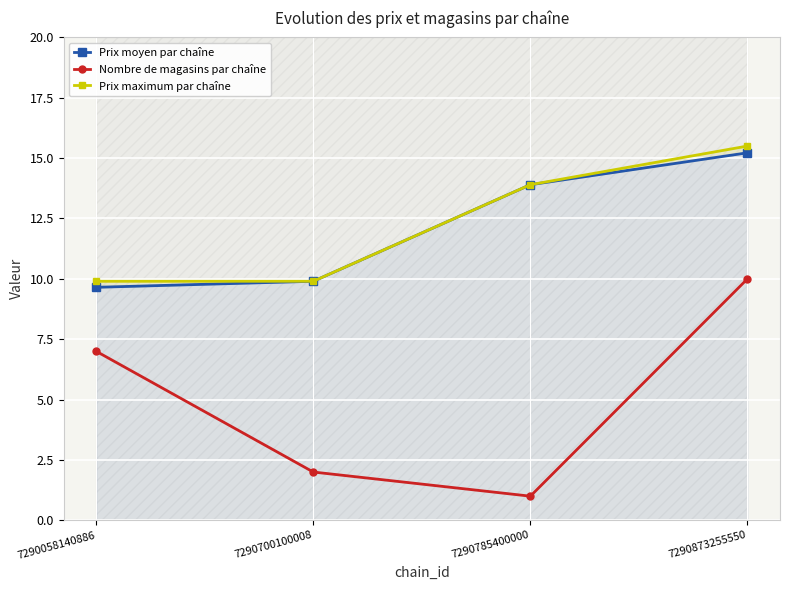

What is the total value across all series at 7290058140886?

26.6